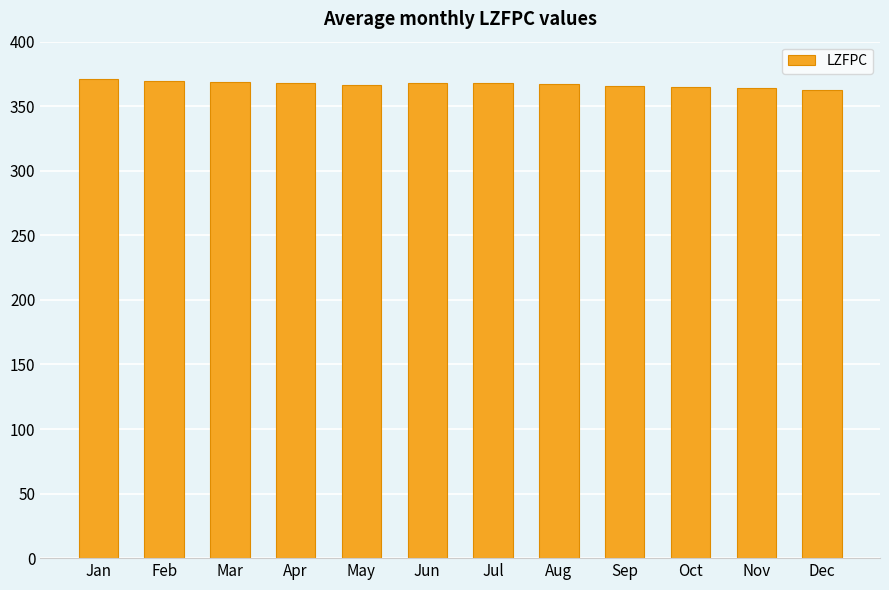

What is the value of the 10th bar from the left?

365.0